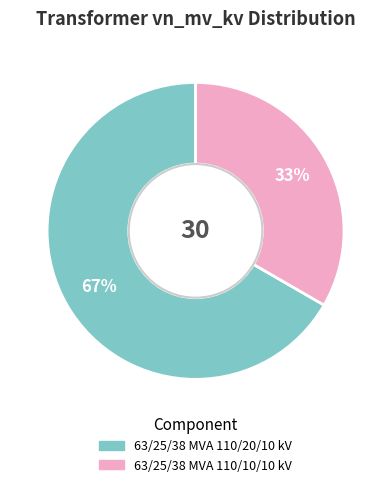

Which category has the smallest portion of the pie?

63/25/38 MVA 110/10/10 kV